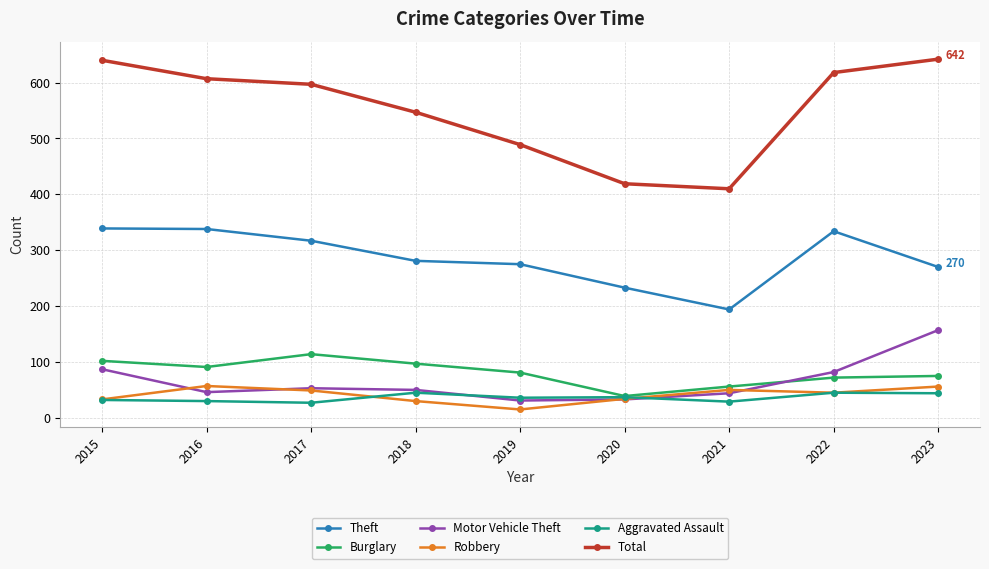

Which series has the largest range (max minus min)?

Total